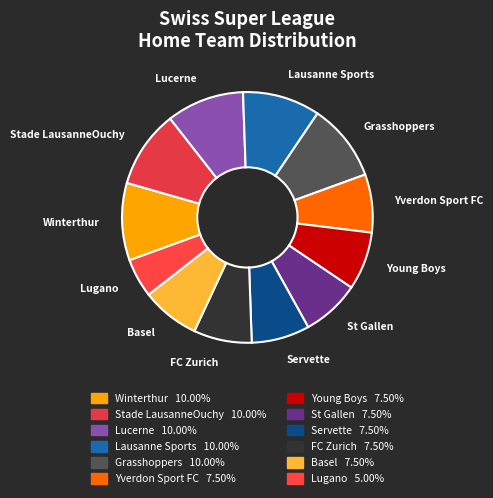

Is there any slice that represents more than half of the pie?

No